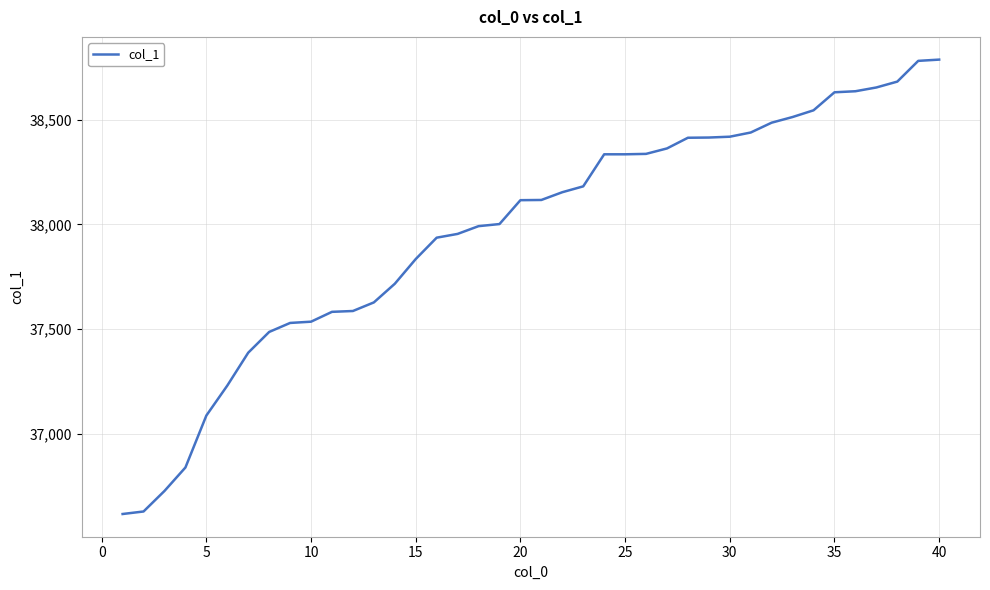

What is the sum of all values?

1518653